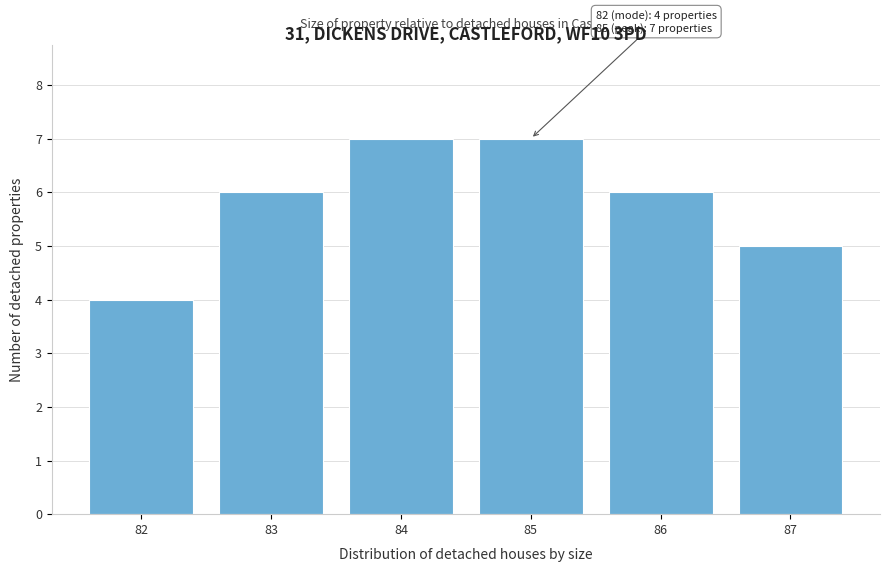

Reading left to right, transcribe all the data shown in this chart.

82=4	83=6	84=7	85=7	86=6	87=5